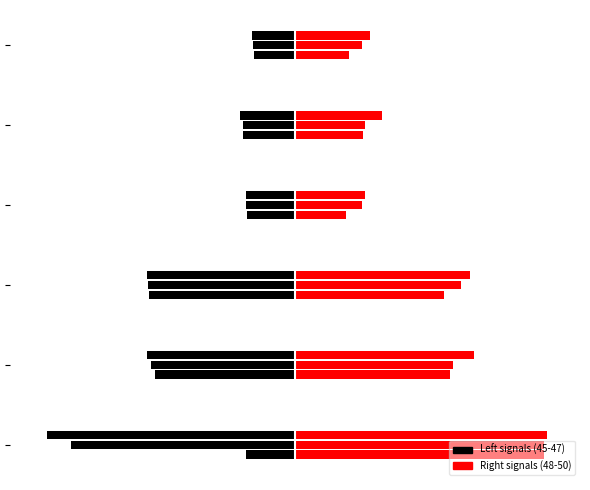

Rank the series at signal segment 6 from highest to lowest value.

Signal_Value_50, Signal_Value_49, Signal_Value_48, Signal_Value_47, Signal_Value_46, Signal_Value_45